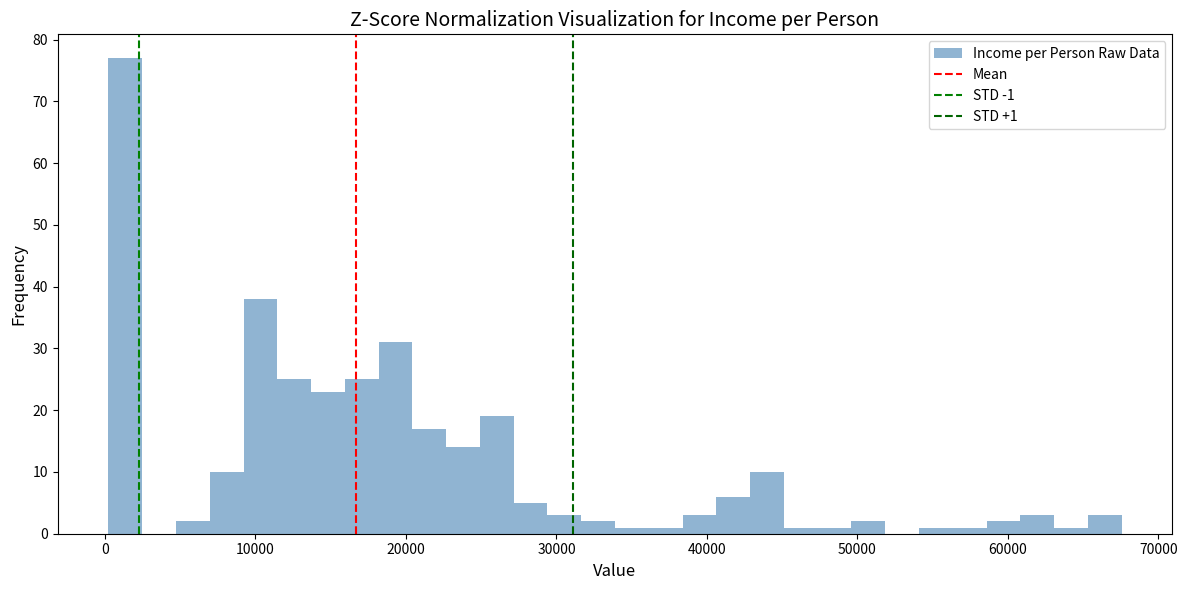

Around what value on the x-axis is the tallest bar? Give the approximate position of its centre, as read against the axis.

1000